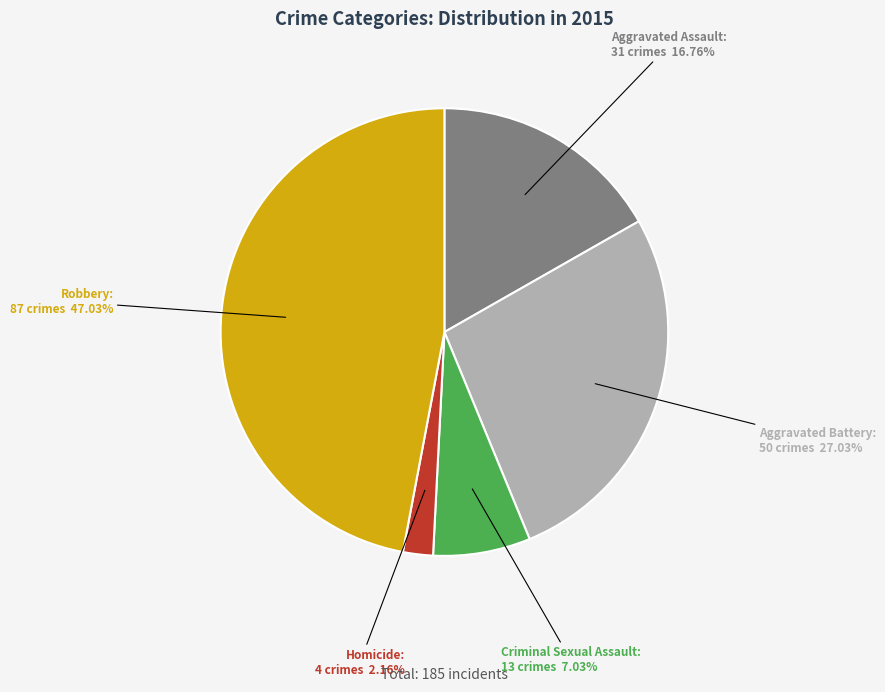

To the nearest percent, what percentage of the pie is Criminal Sexual Assault?

7%